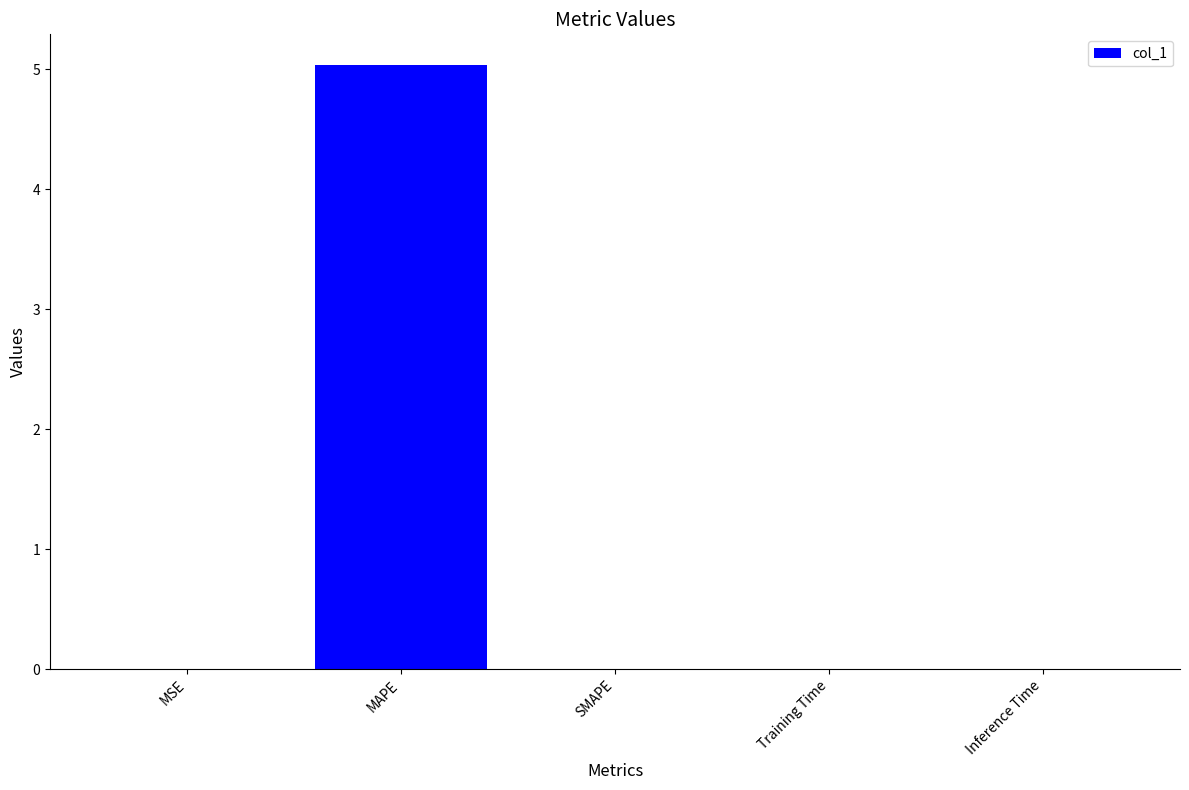

How many series are shown in this chart?

1